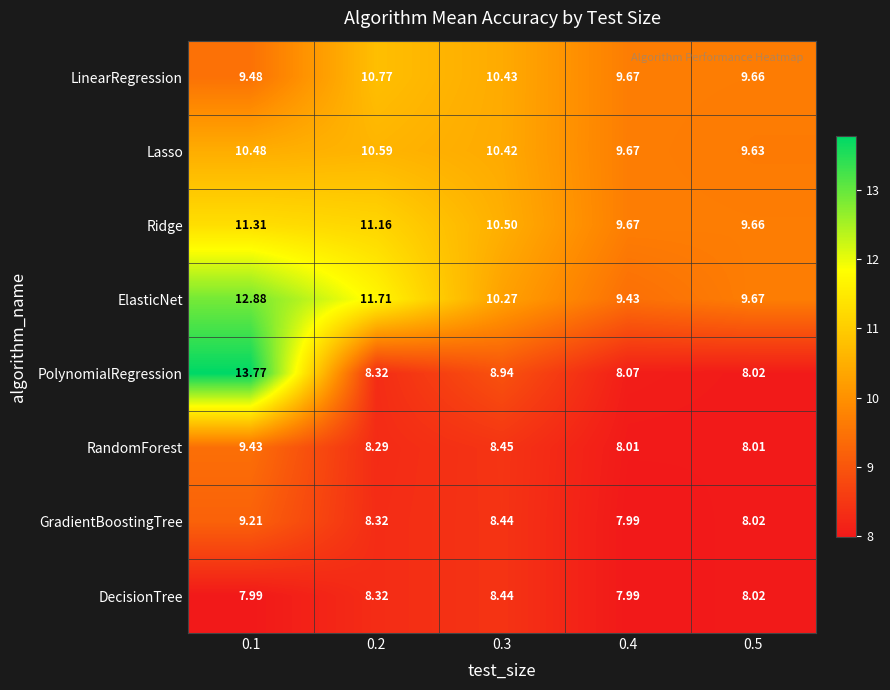

List the series in order of their peak value, lowest first.

DecisionTree, GradientBoostingTree, RandomForest, Lasso, LinearRegression, Ridge, ElasticNet, PolynomialRegression